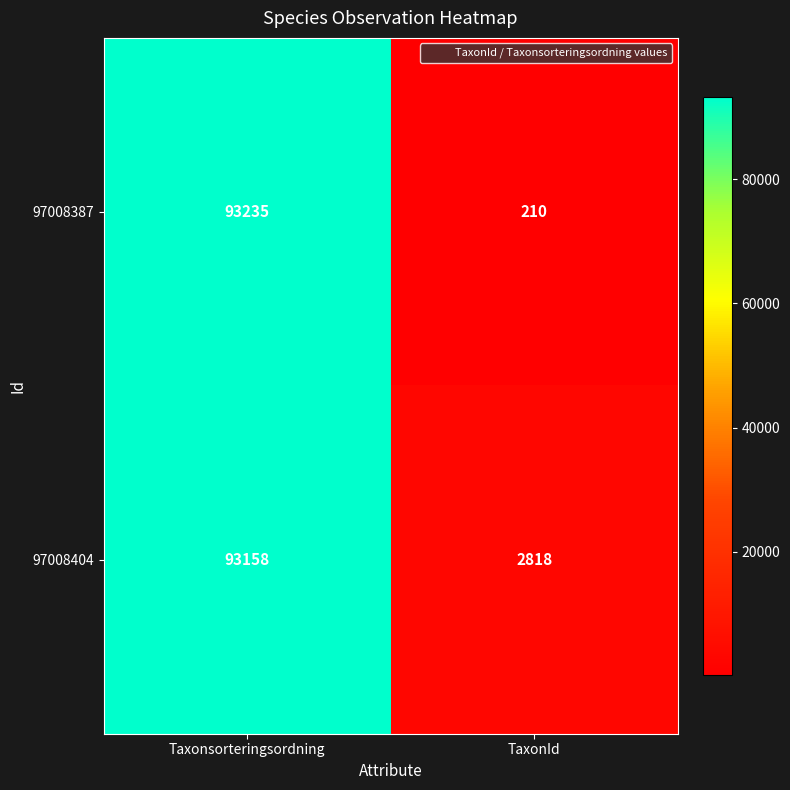

What is the average value of the 97008404 series?

47988